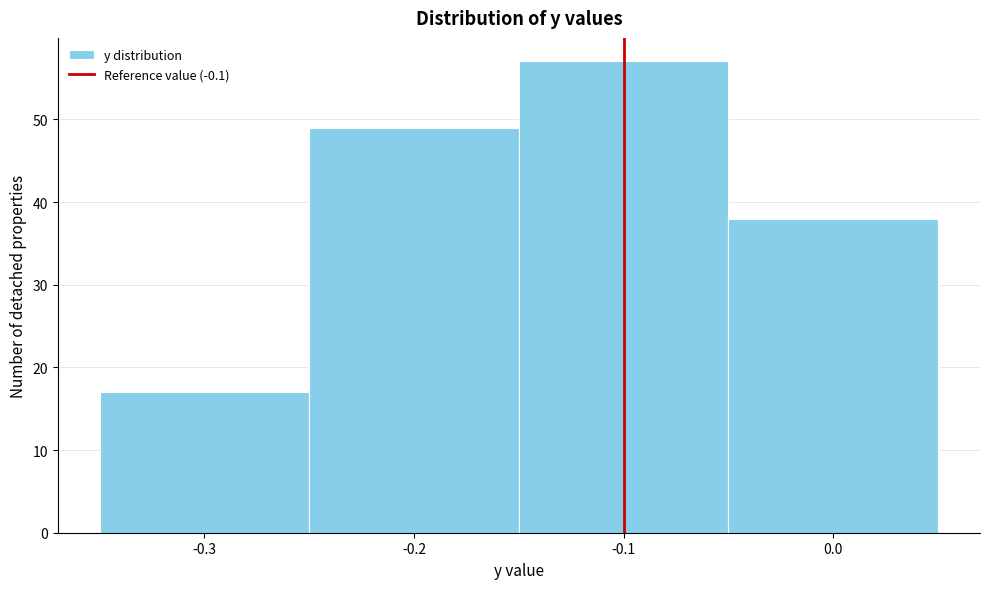

Reading left to right, transcribe this chart: for each bar, give the range it covers on the x-axis and its height. The values are not printed on the chart, so give them approximately, as read against the axis.

-0.35 to -0.25: 17
-0.25 to -0.15: 49
-0.15 to -0.05: 57
-0.05 to 0.05: 38